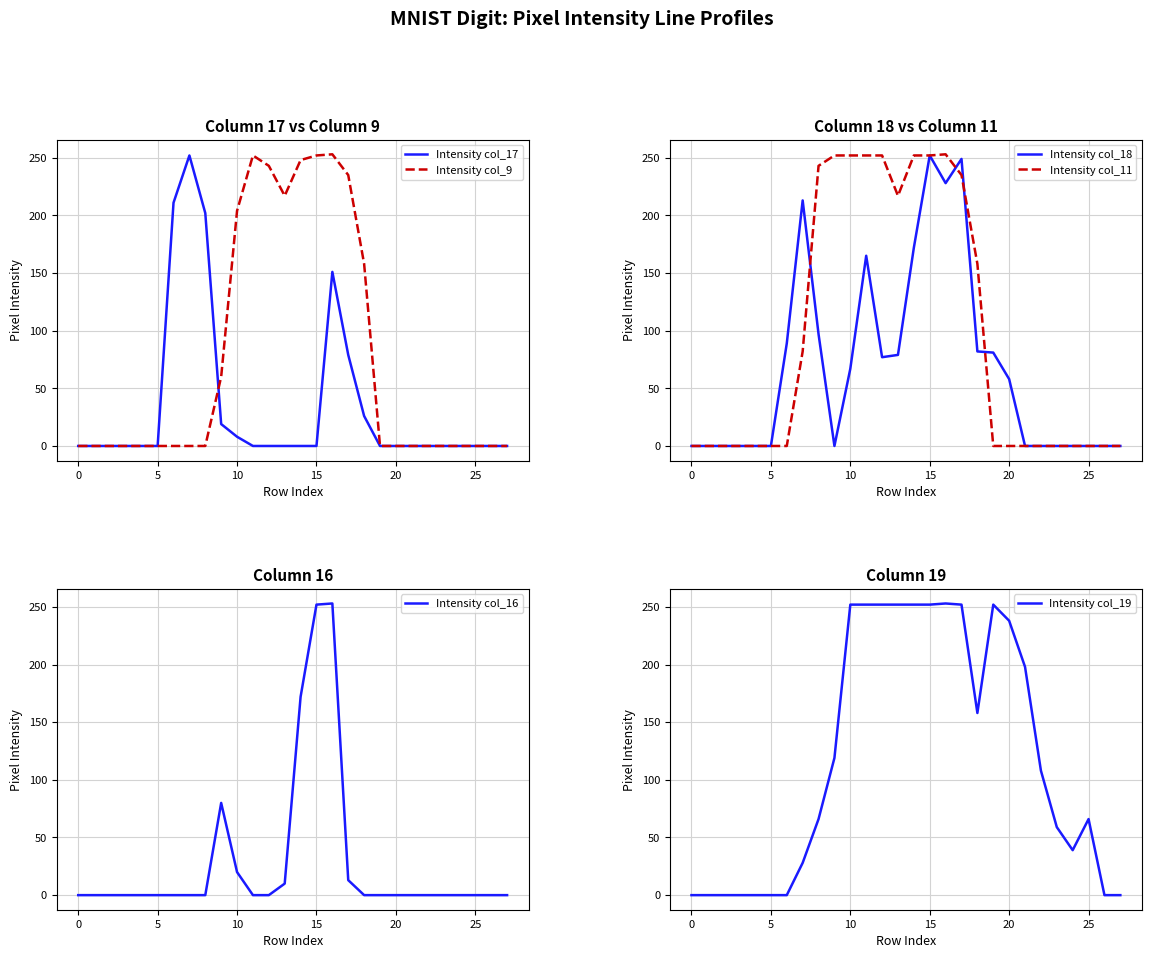

Which series has the widest spread of values?

Intensity col_9